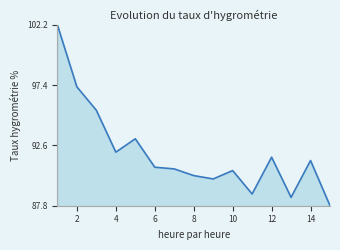

How many values are below 90?

4